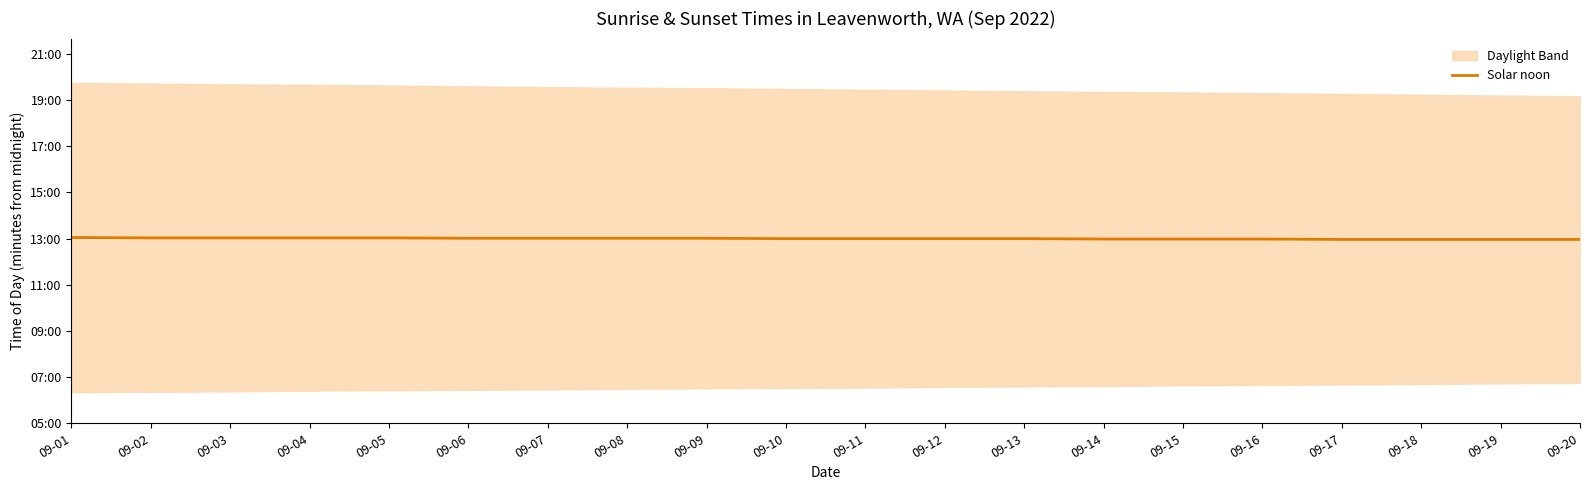

What is the minimum value shown in the chart?

778